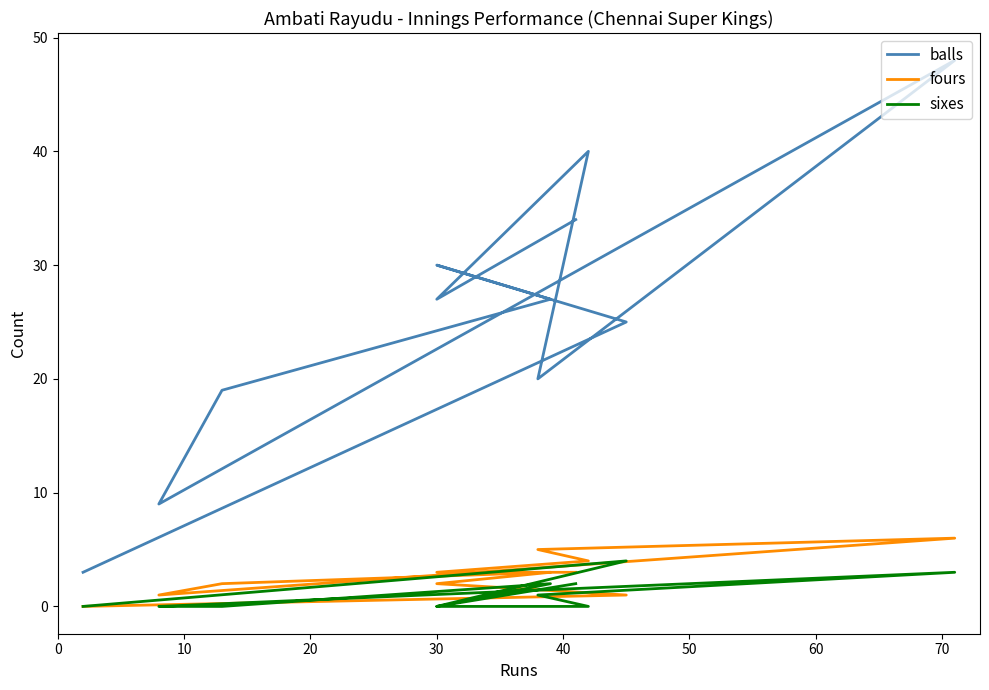

True or false: sixes has more than 1 interior local peaks.

True